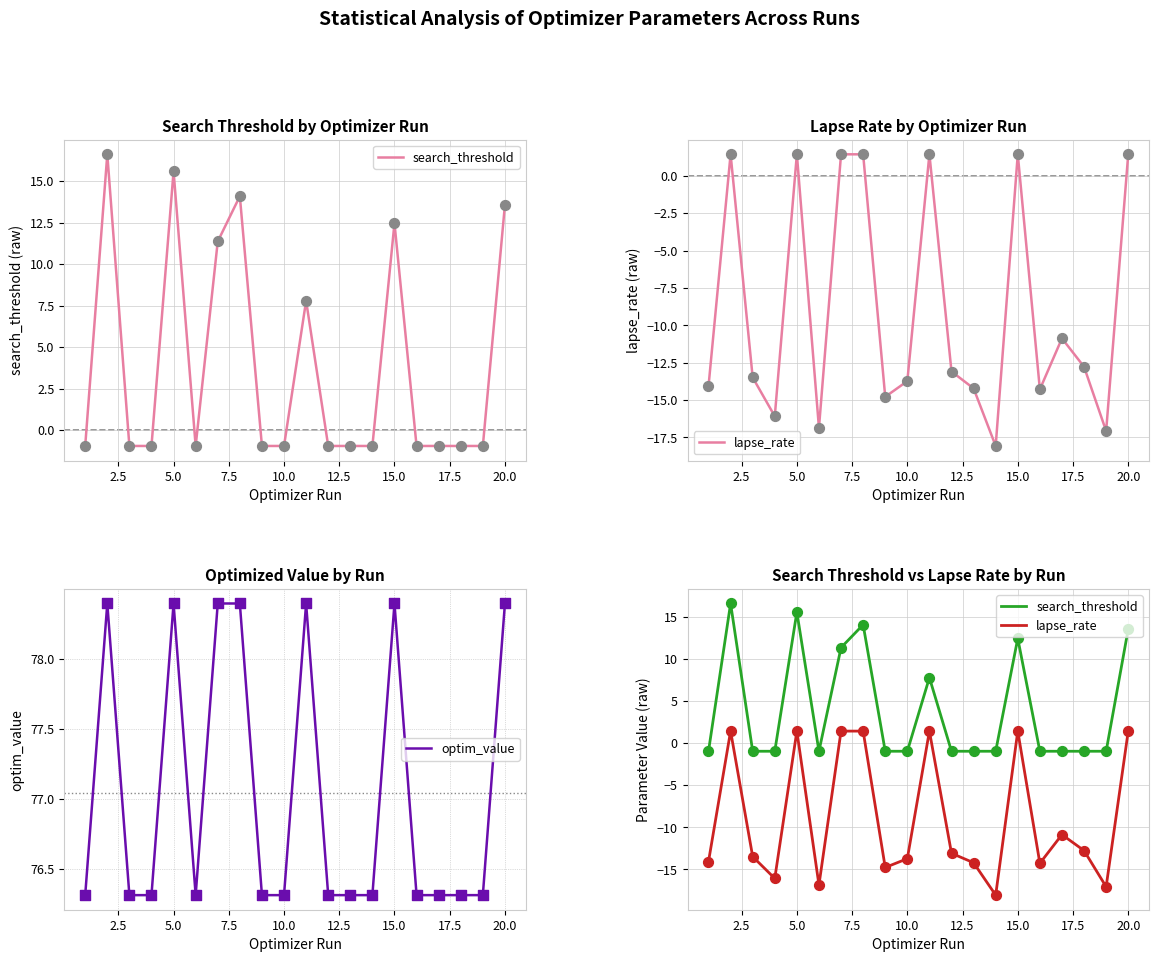

The optim_value series shows 124.0 at 10.0. True or false?

False